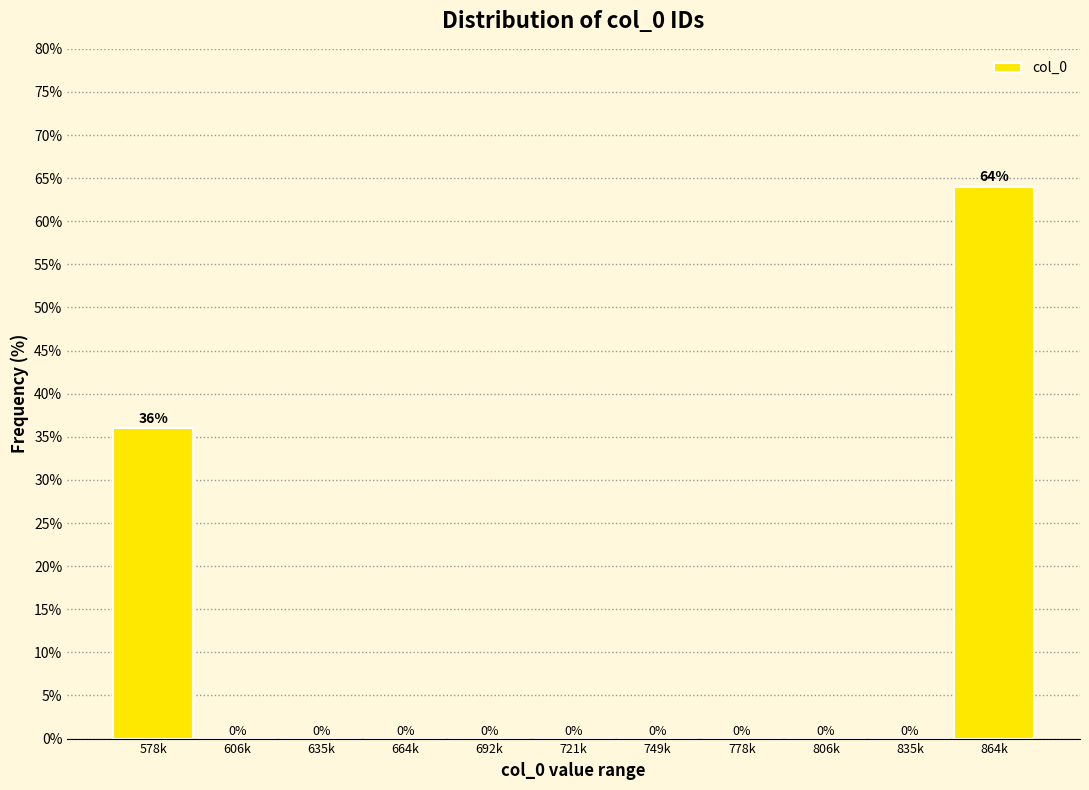

Reading right to left, list all the values displayed in this chart.

864k=64	835k=0	806k=0	778k=0	749k=0	721k=0	692k=0	664k=0	635k=0	606k=0	578k=36